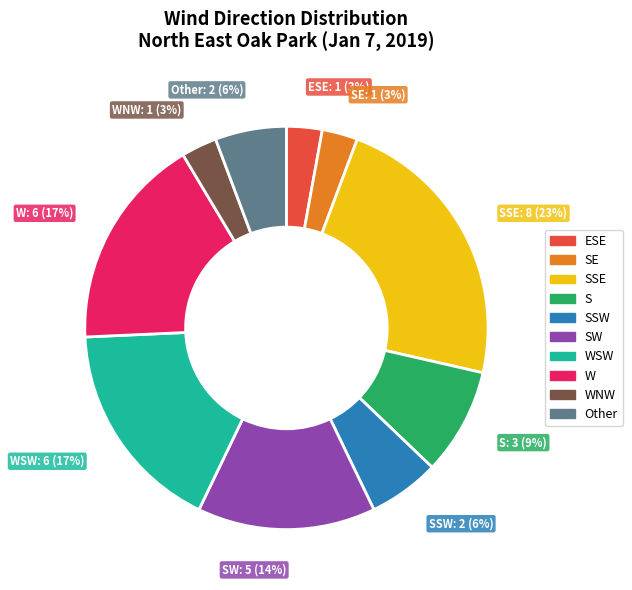

To the nearest percent, what is the difference between the largest and smallest slice percentages?

20%